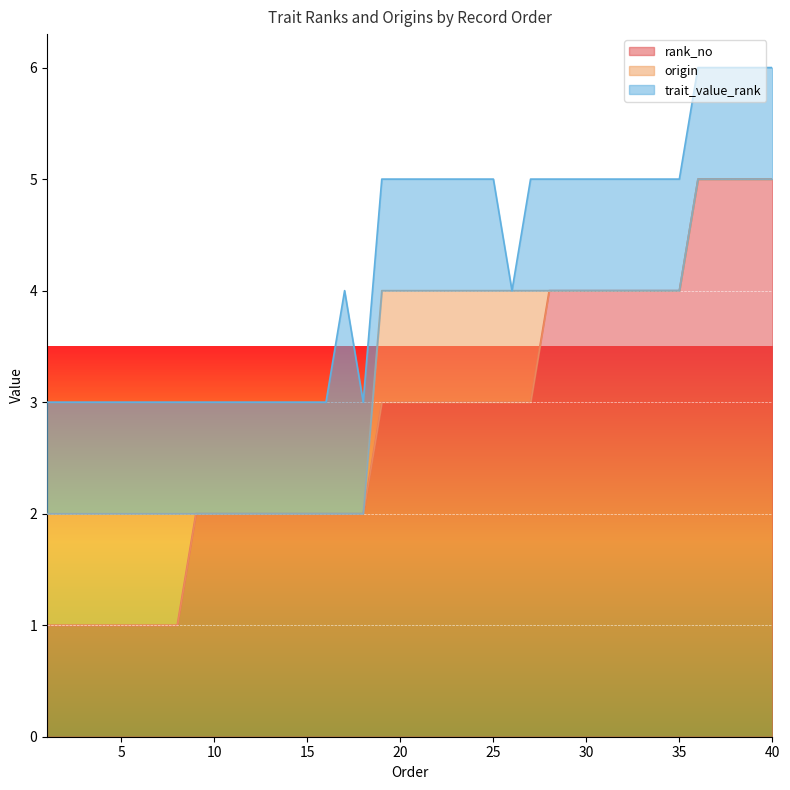

Between 13 and 14, which is larger?

13